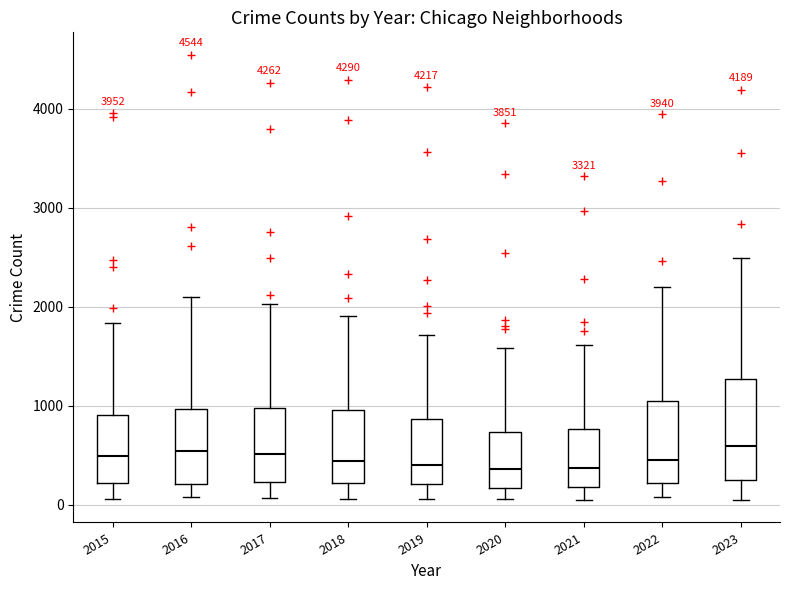

Reading left to right, read every box against the y-axis: the position of its median line, the range the box covers, and the ends of its whiskers. The values are not printed on the chart, so give them approximately, as read against the axis.

2015: median 500, box 200 to 900, whiskers 100 to 1800
2016: median 500, box 200 to 1000, whiskers 100 to 2100
2017: median 500, box 200 to 1000, whiskers 100 to 2000
2018: median 400, box 200 to 1000, whiskers 100 to 1900
2019: median 400, box 200 to 900, whiskers 100 to 1700
2020: median 400, box 200 to 700, whiskers 100 to 1600
2021: median 400, box 200 to 800, whiskers 0 to 1600
2022: median 400, box 200 to 1000, whiskers 100 to 2200
2023: median 600, box 300 to 1300, whiskers 100 to 2500